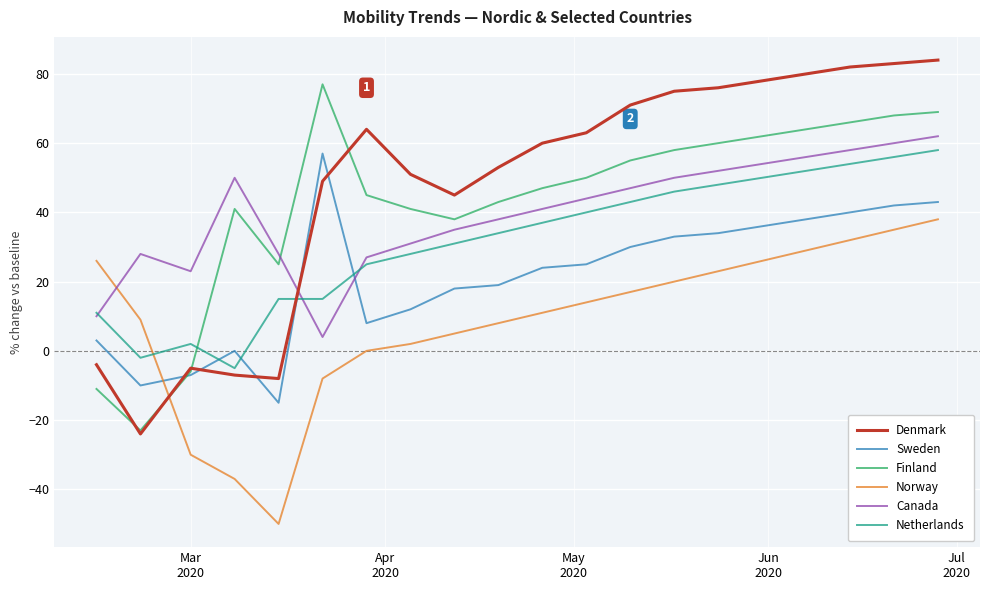

How many values in Netherlands are below zero?

2